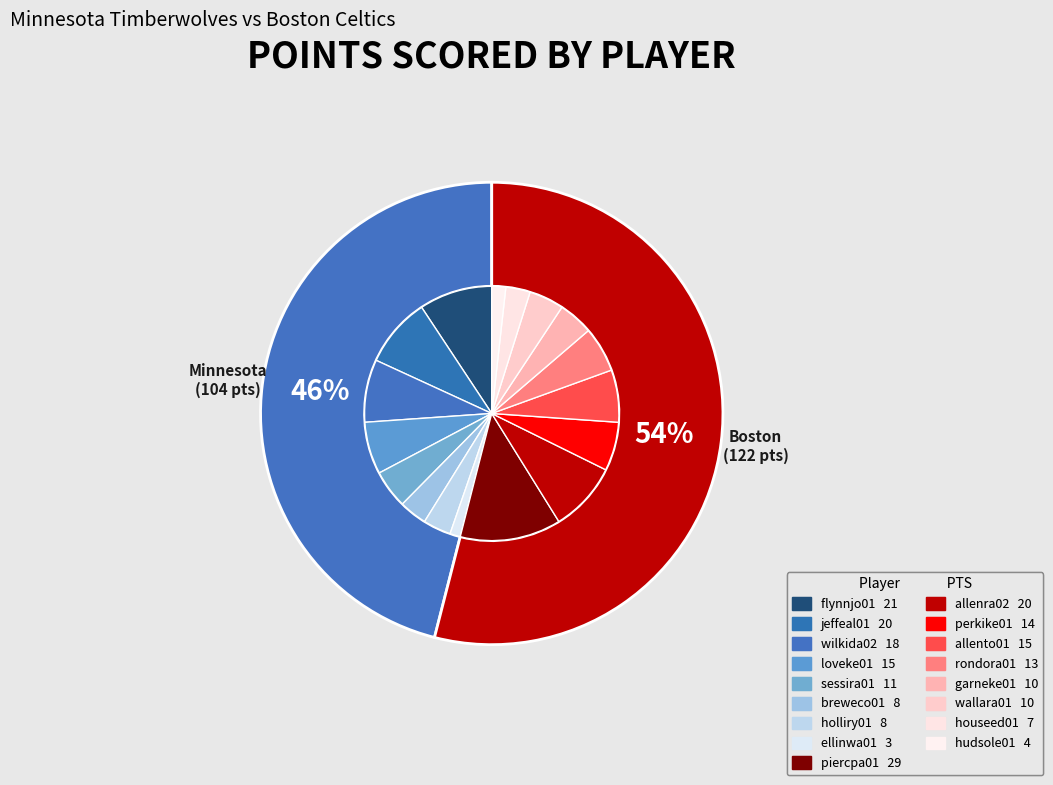

Does houseed01 account for over 50% of the chart?

No